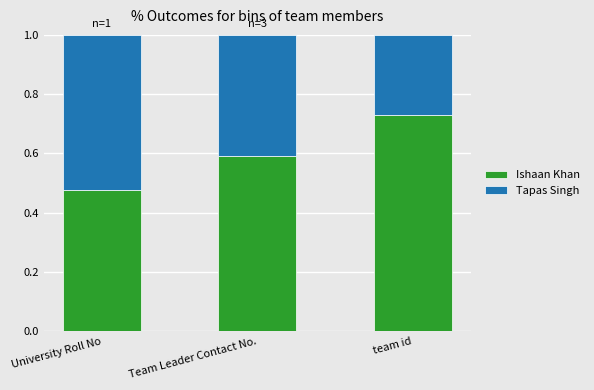

Count the number of categories in the chart.

3